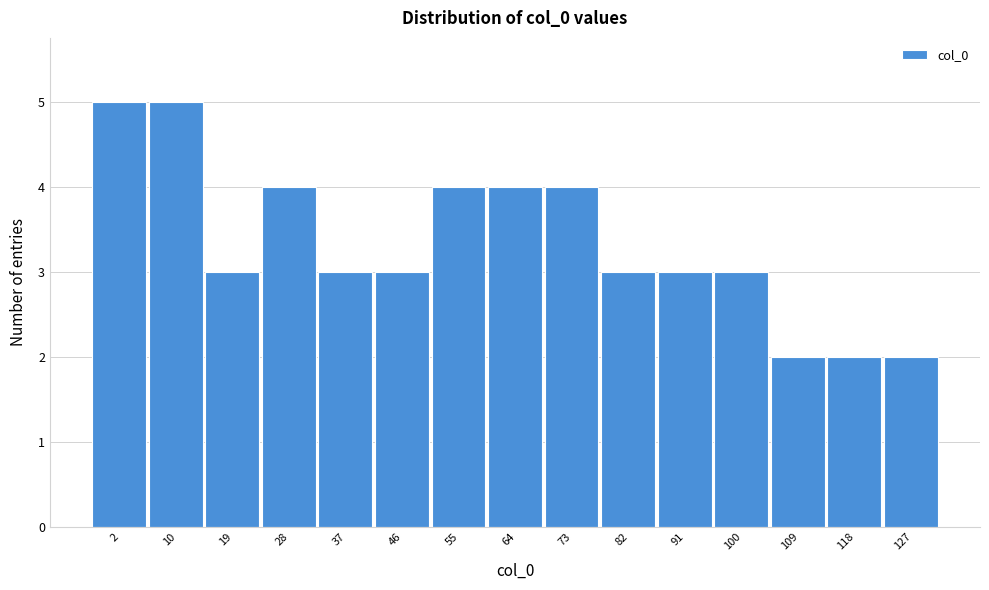

Reading left to right, transcribe all the data shown in this chart.

5	5	3	4	3	3	4	4	4	3	3	3	2	2	2